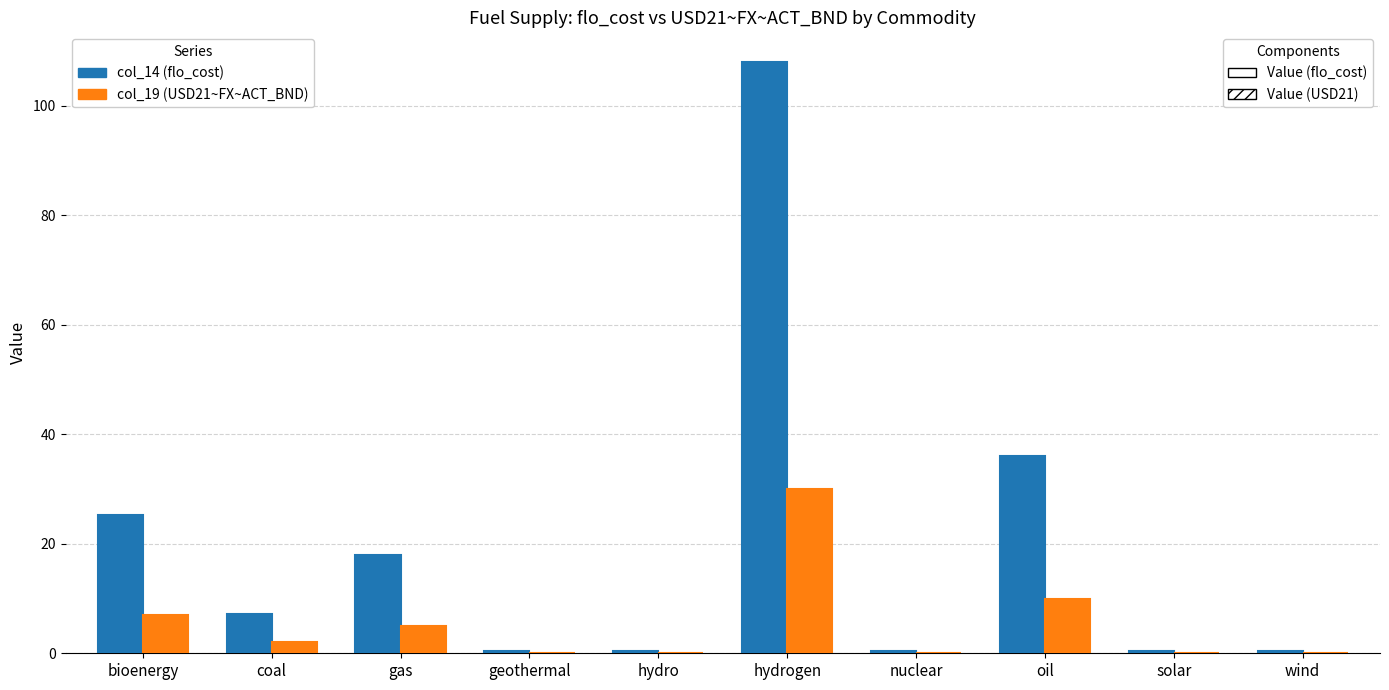

At which category is the sum across all series the highest?

hydrogen